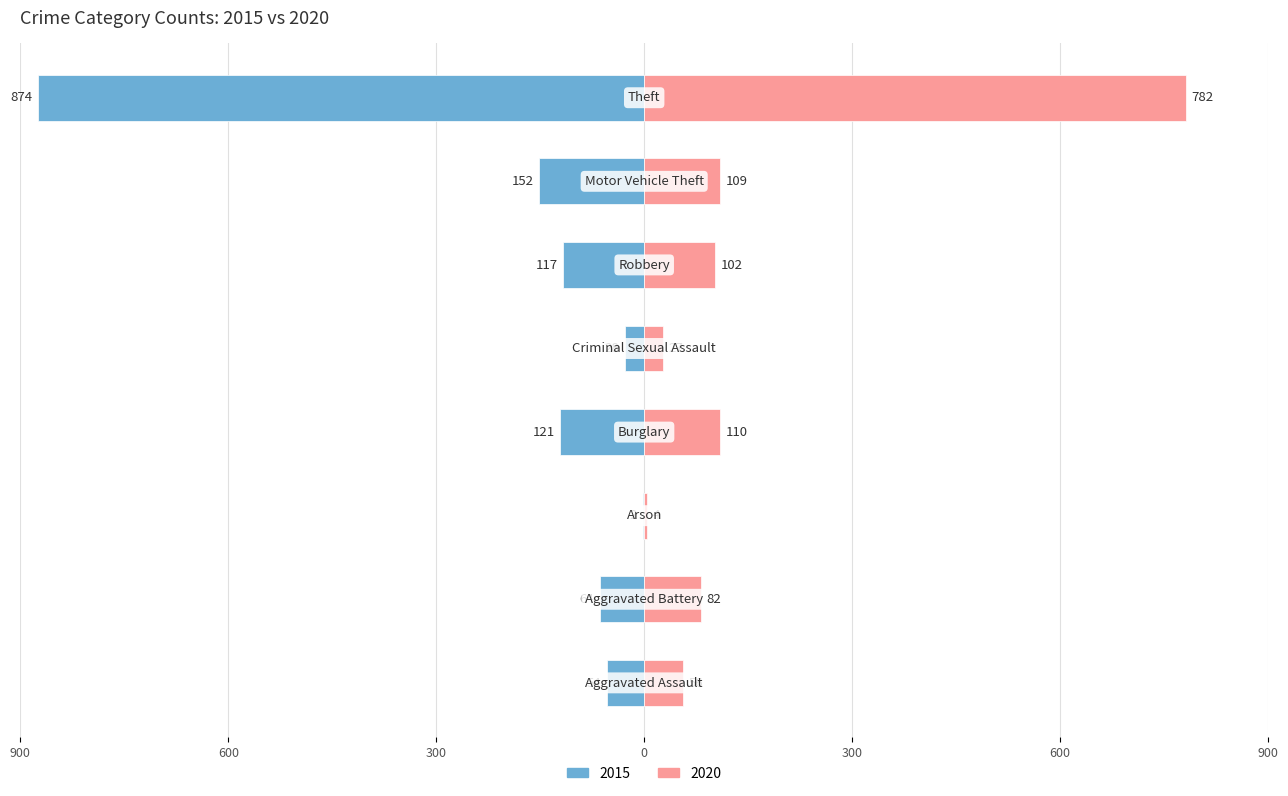

What is the sum of the 2015 values at Robbery and Aggravated Assault?

-171